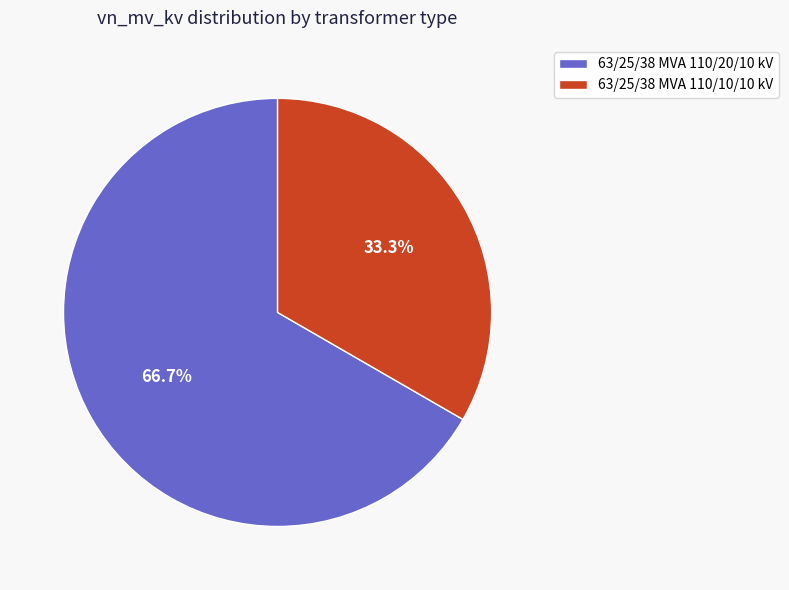

To the nearest percent, what is the difference between the 63/25/38 MVA 110/20/10 kV and 63/25/38 MVA 110/10/10 kV slice percentages?

33%